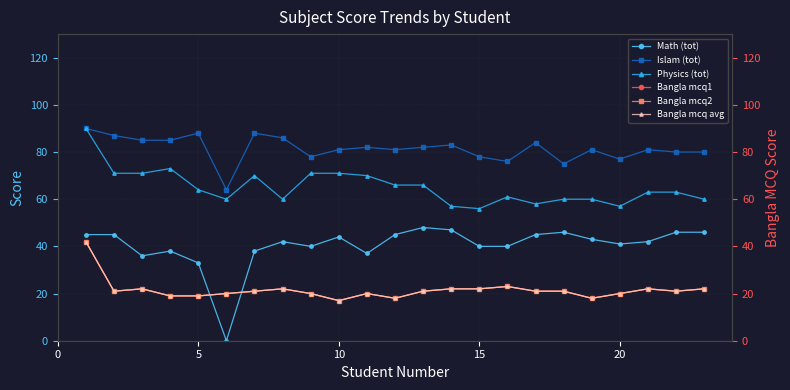

True or false: Math (tot) and Physics (tot) intersect in this chart.

False